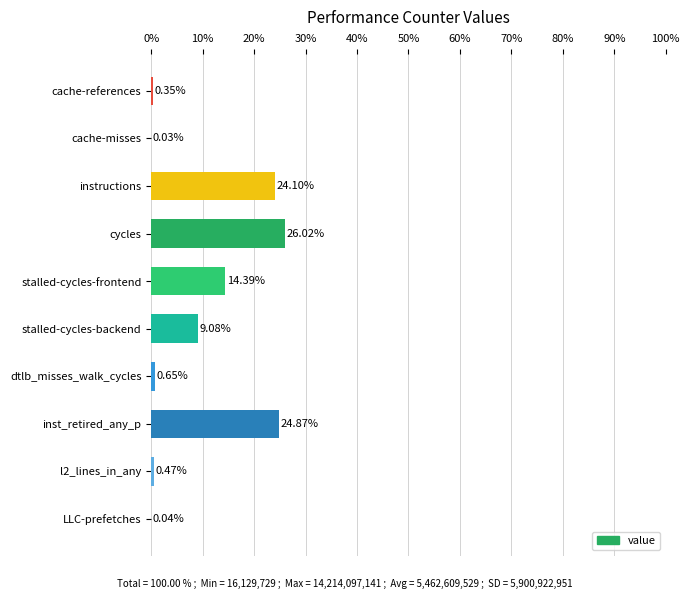

What is the sum of the values at stalled-cycles-frontend and cache-references?

14.7